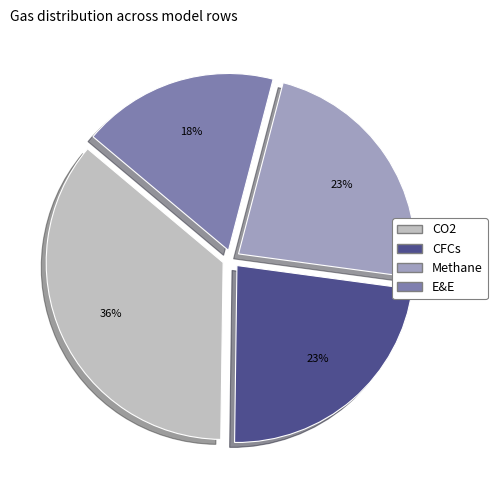

Combined, do Methane and CFCs account for over 50%?

No